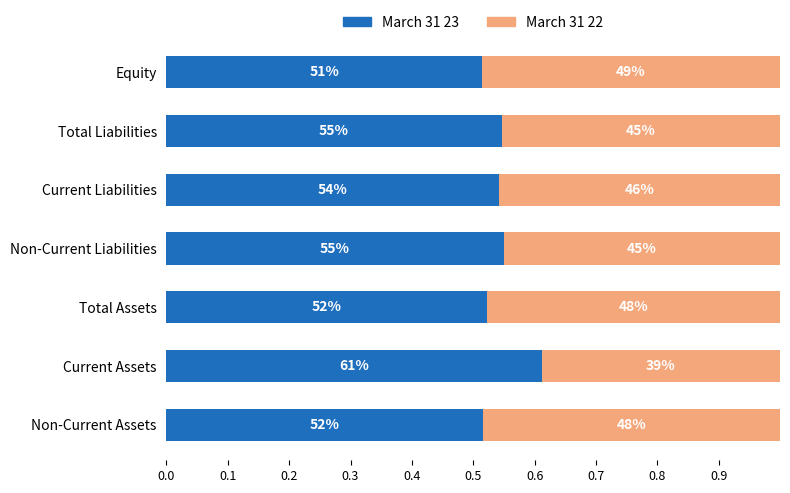

Reading left to right, extract all data points from this chart.

March 31 23: 0.5	0.6	0.5	0.5	0.5	0.5	0.5
March 31 22: 0.5	0.4	0.5	0.5	0.5	0.5	0.5